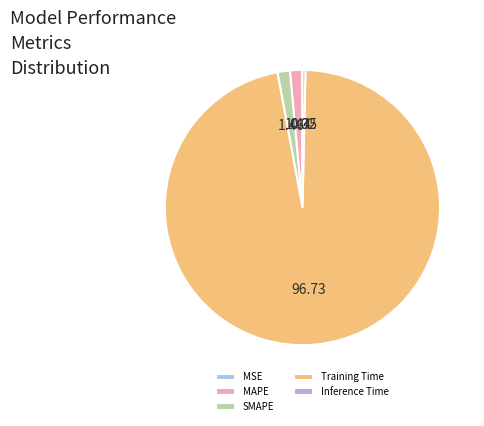

Is the sum of Training Time and MAPE greater than half?

Yes